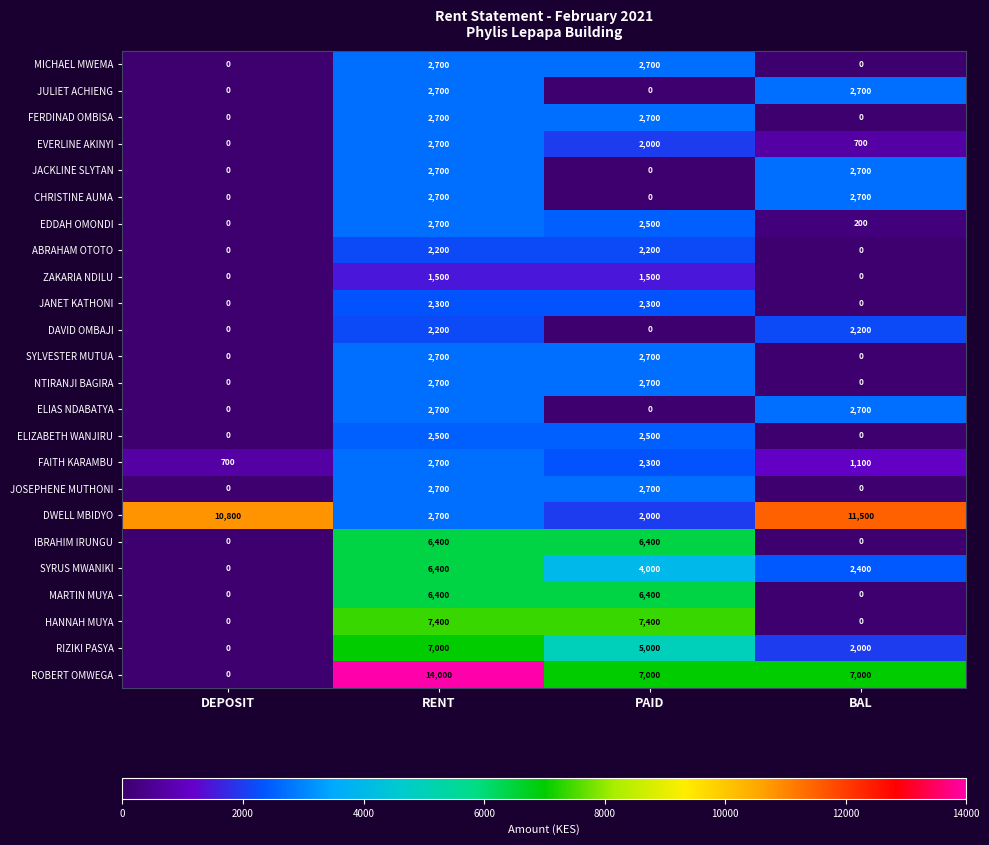

Count the EVERLINE AKINYI values in the range 700 to 2700.

3